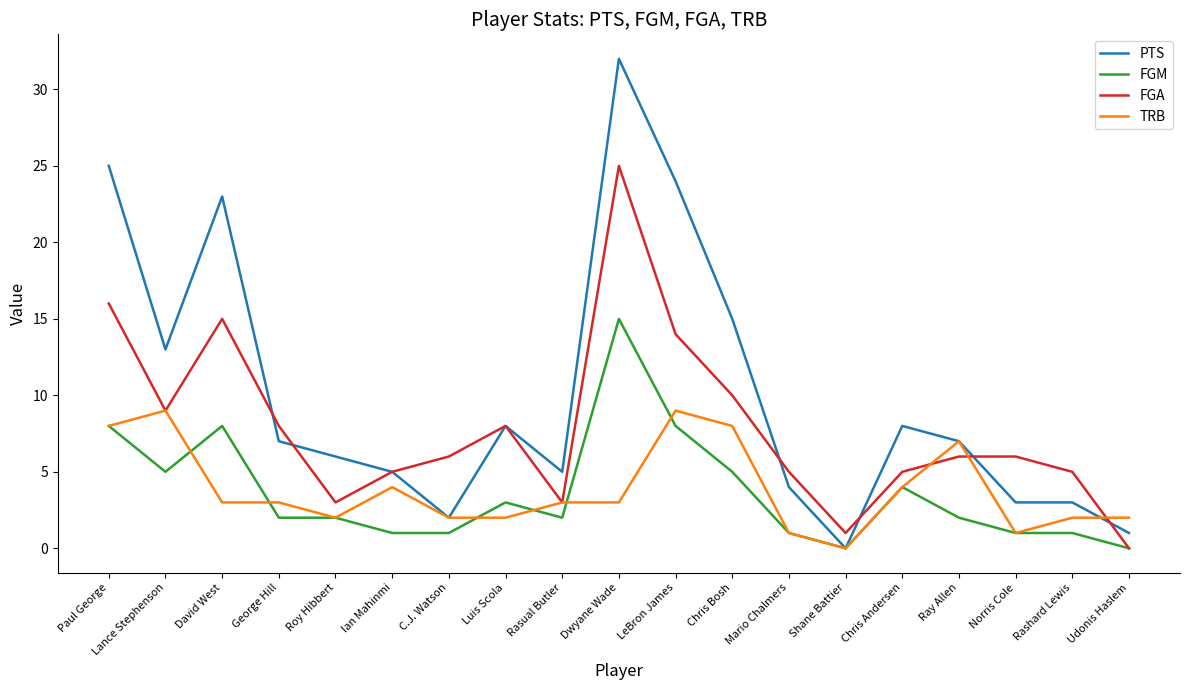

Does the chart have visible grid lines?

No